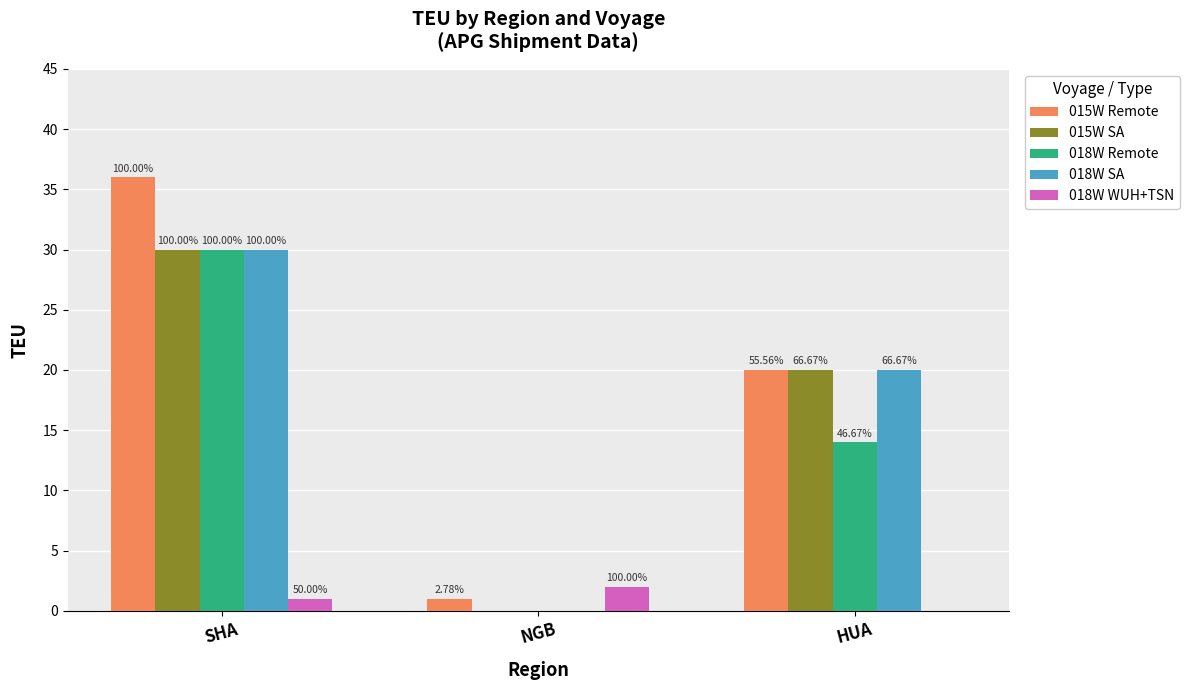

What are all the series names shown in the legend?

015W Remote, 015W SA, 018W Remote, 018W SA, 018W WUH+TSN